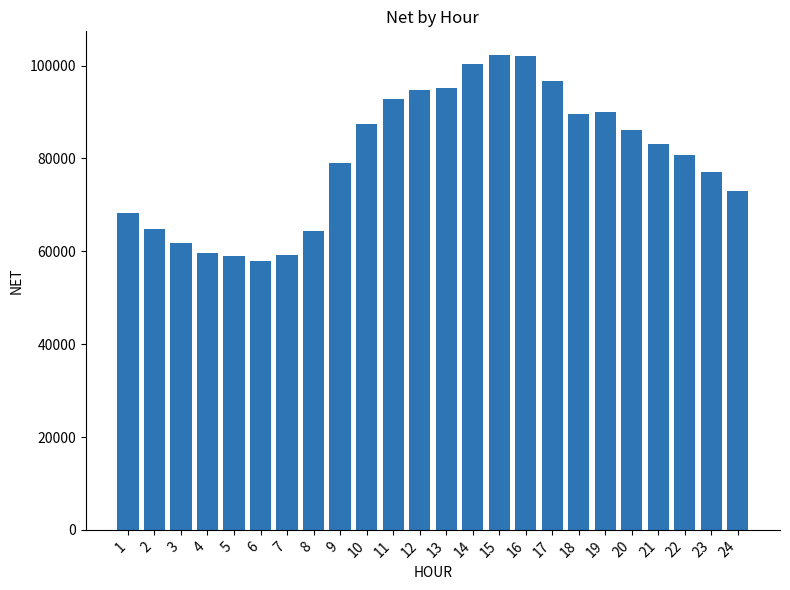

What is the approximate value at 16?

102172.5